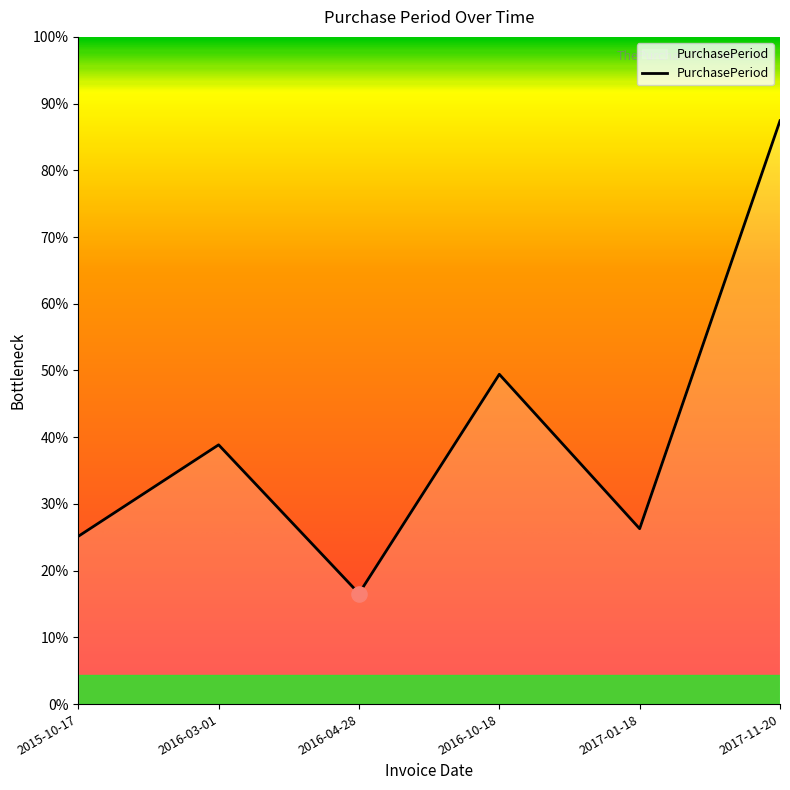

Is this an area chart (filled region under the line)?

Yes